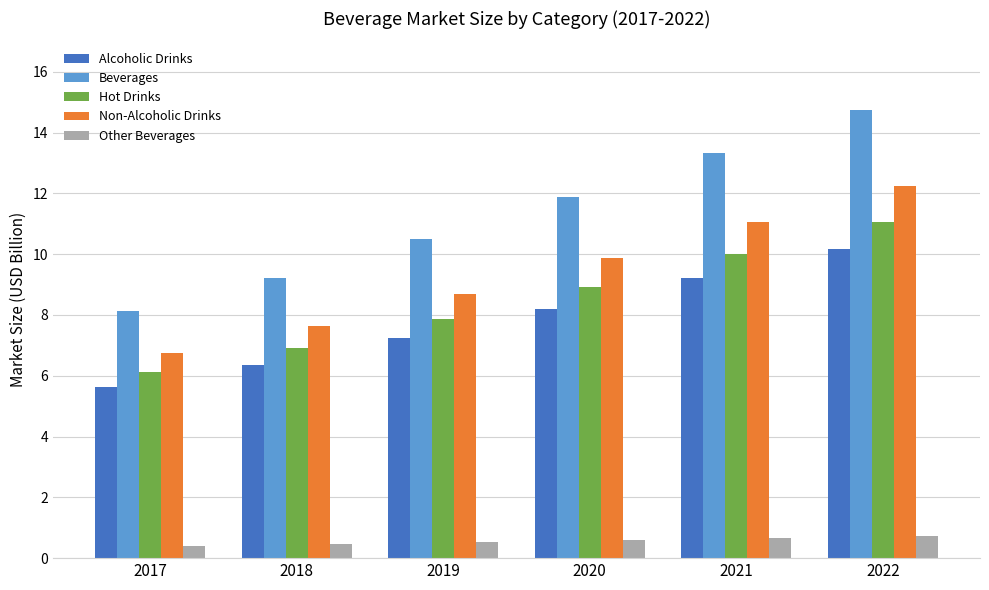

Between 2019 and 2020, which series saw the biggest shift?

Beverages